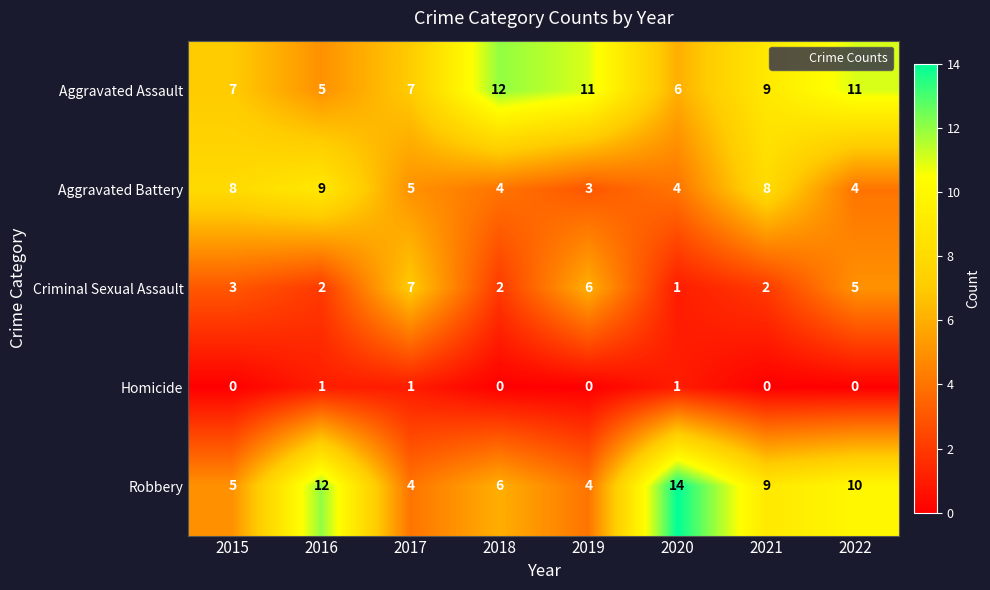

Rank the series at 2016 from highest to lowest value.

Robbery, Aggravated Battery, Aggravated Assault, Criminal Sexual Assault, Homicide